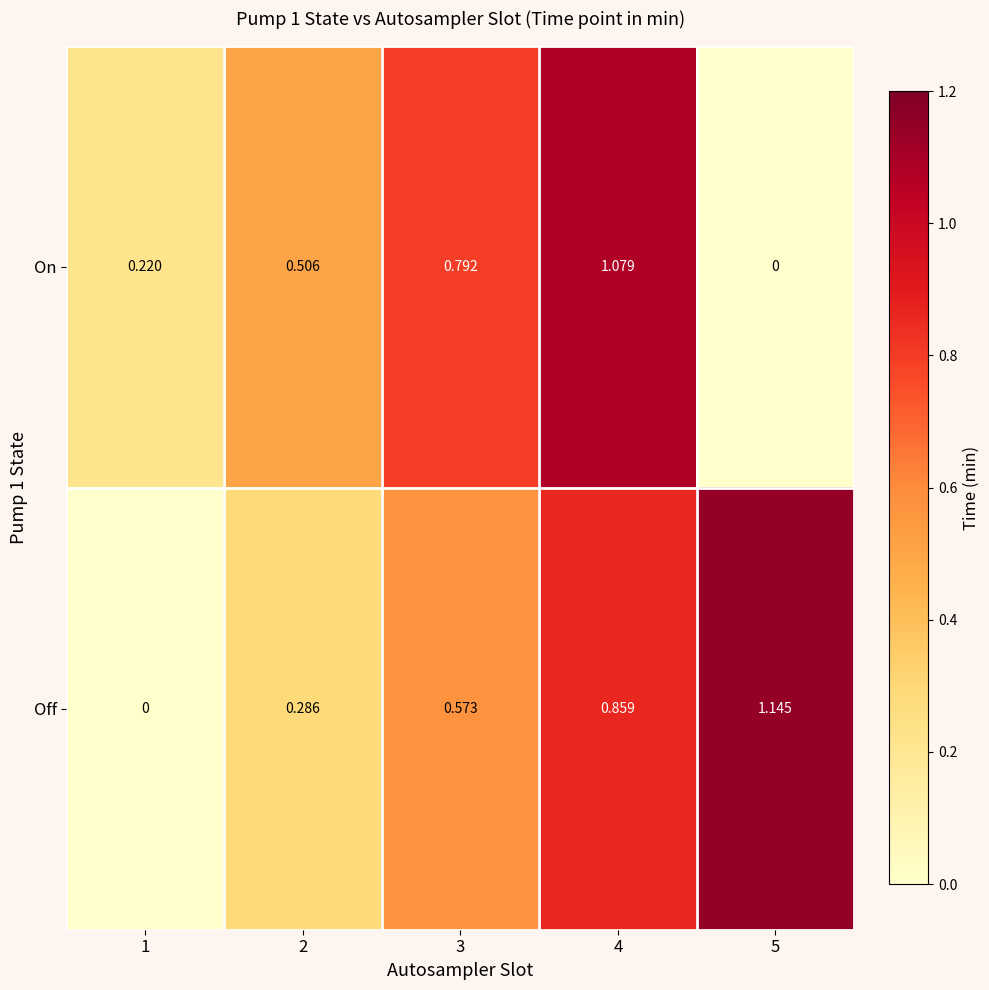

Count the number of data series in this chart.

2